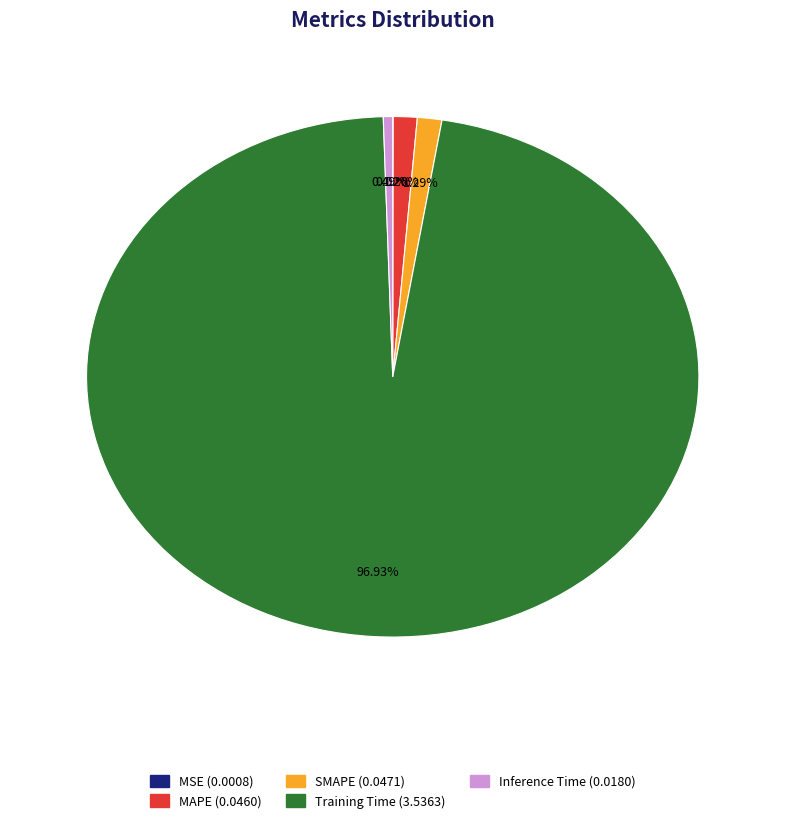

What is the largest slice in the pie chart?

Training Time